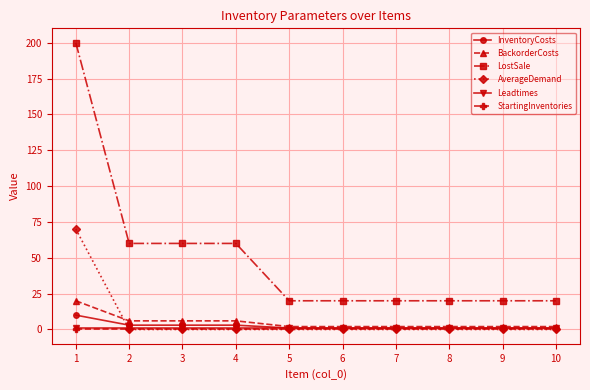

Between 4 and 6, which series saw the biggest shift?

LostSale